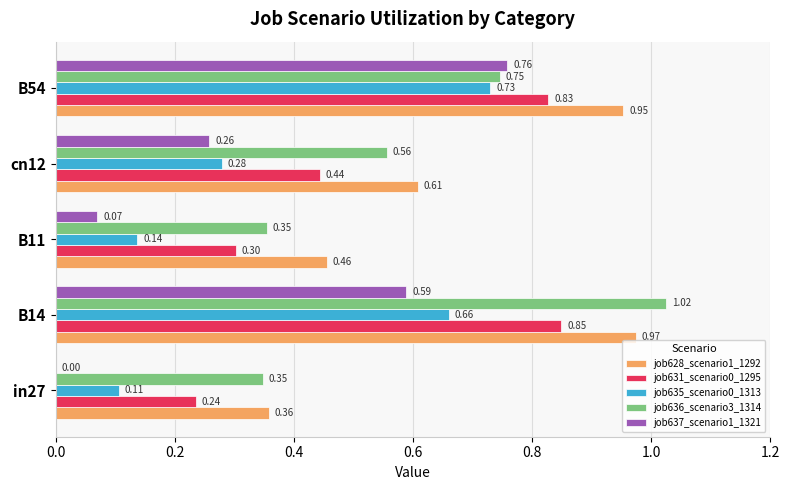

At which category is the sum across all series the highest?

B14